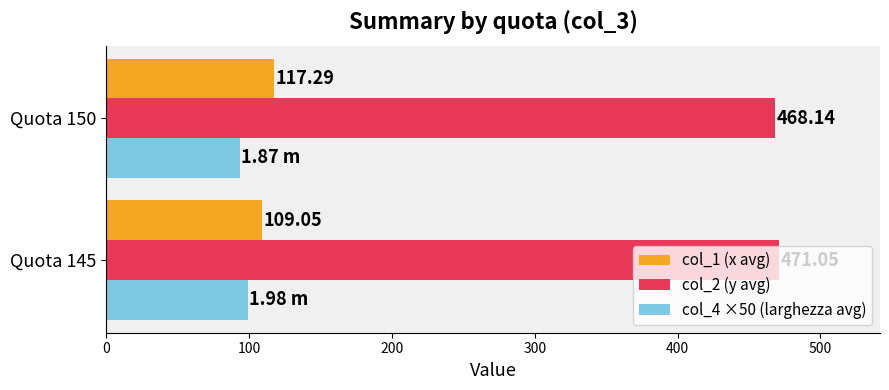

Rank the series by their maximum value, from lowest to highest.

col_4 ×50 (larghezza avg), col_1 (x avg), col_2 (y avg)